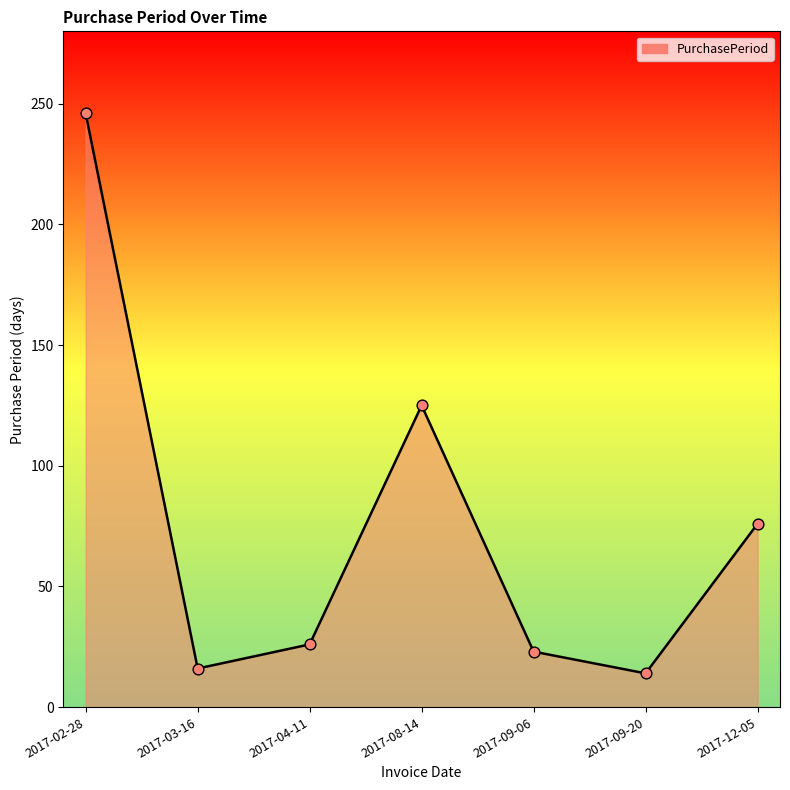

Between 2017-12-05 and 2017-09-06, which is larger?

2017-12-05